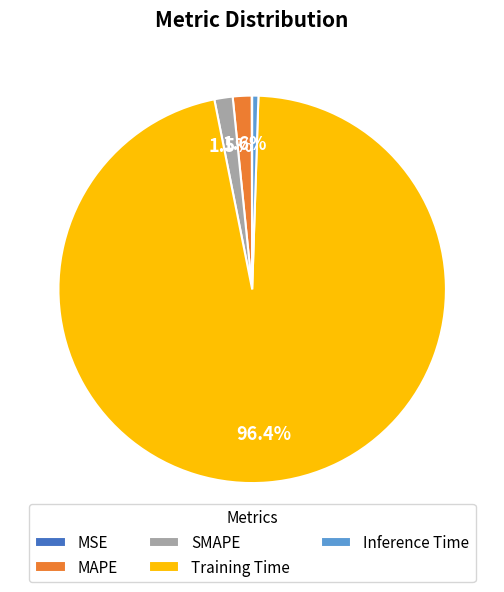

Which slice is the largest?

Training Time